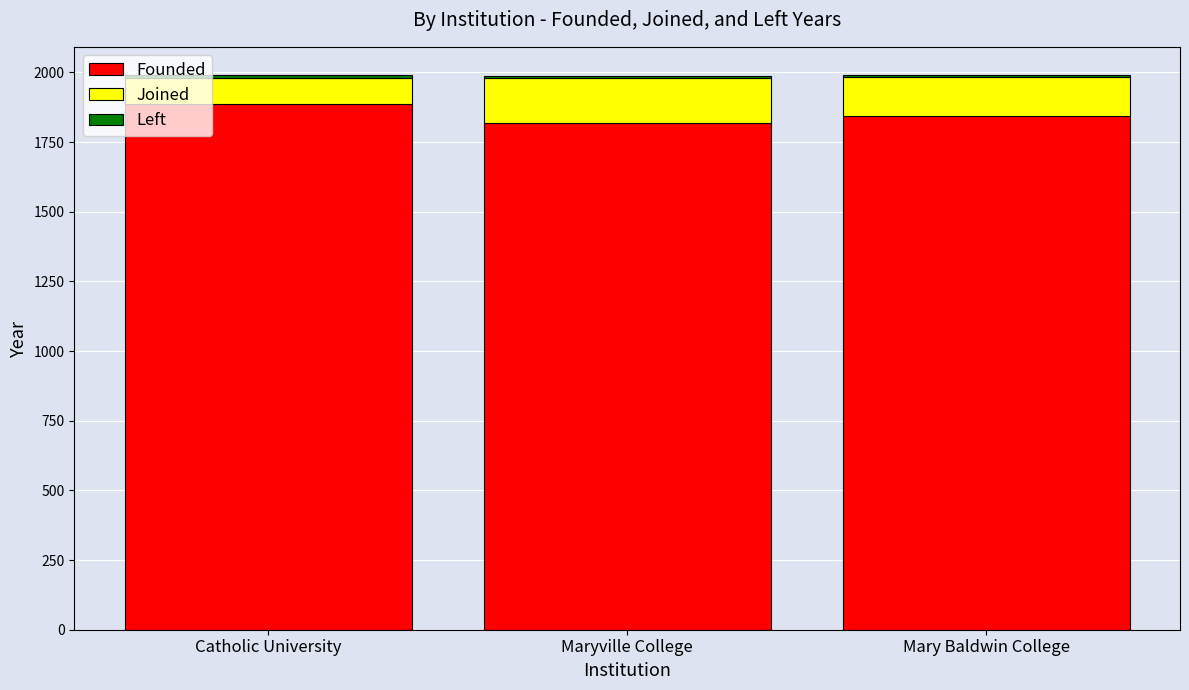

How many bars are there in total?

3